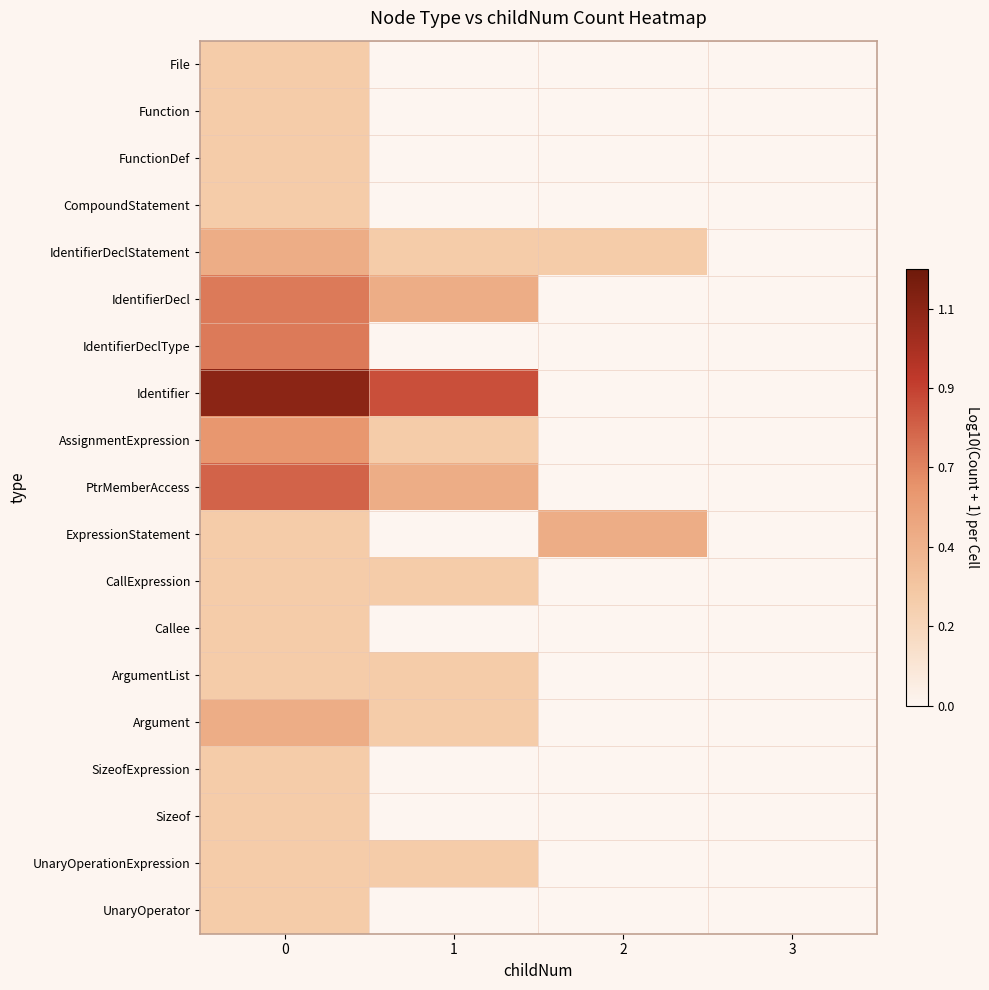

Between 1 and 2, which is larger?

1